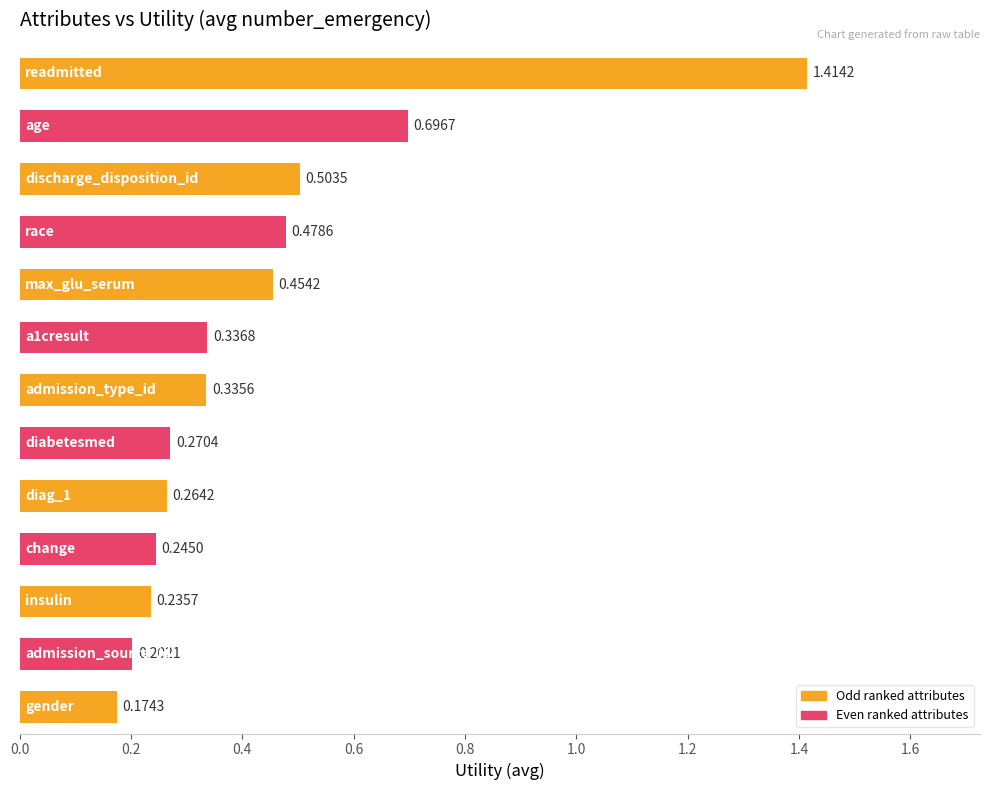

At which category does the chart reach its peak across all series?

readmitted